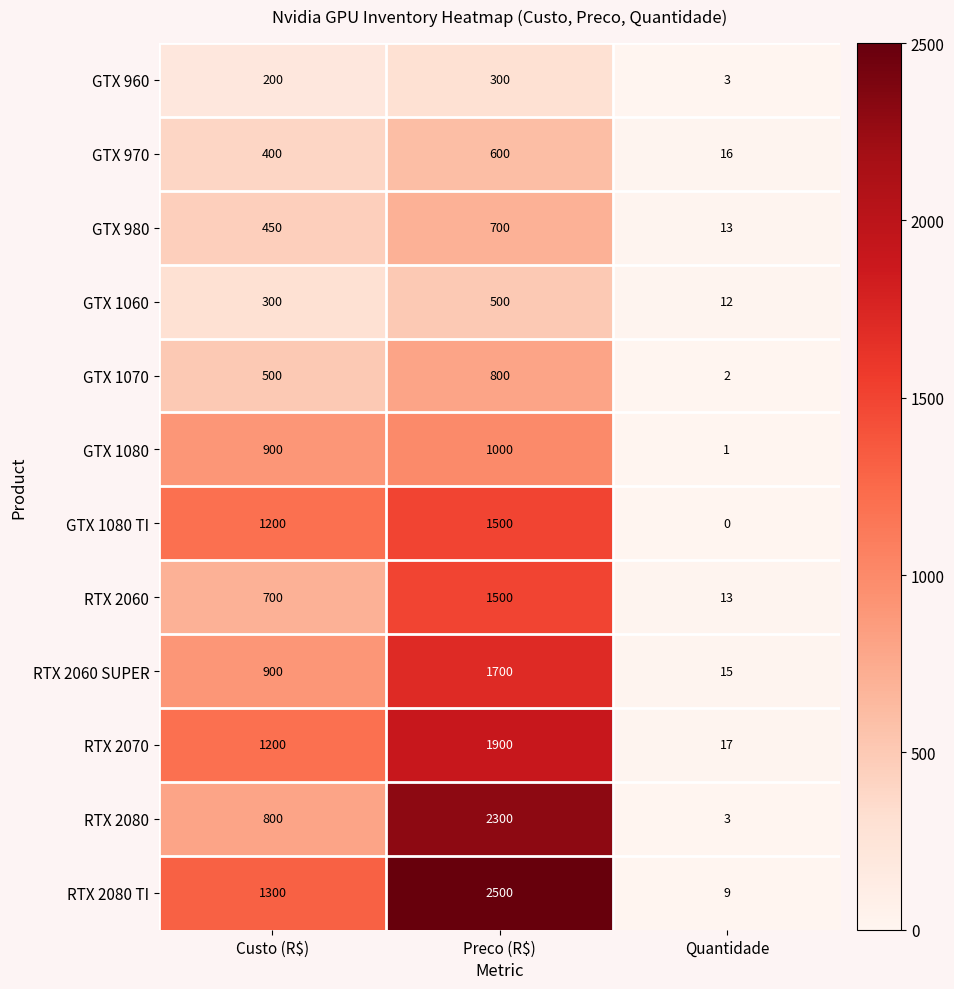

How many series are shown in this chart?

12